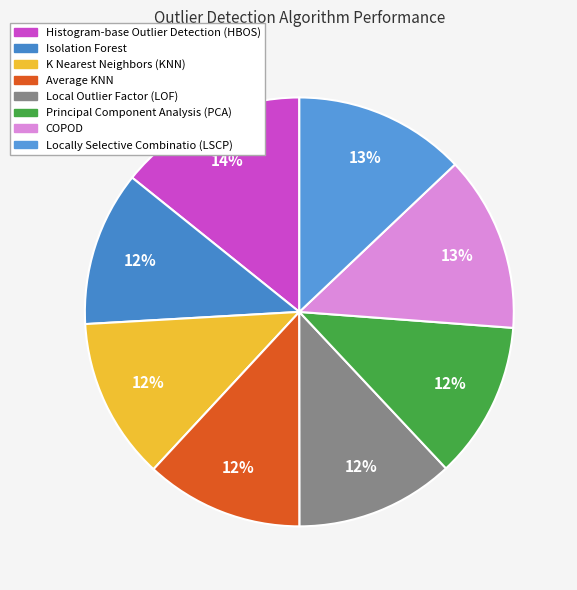

How many segments does this pie chart have?

8